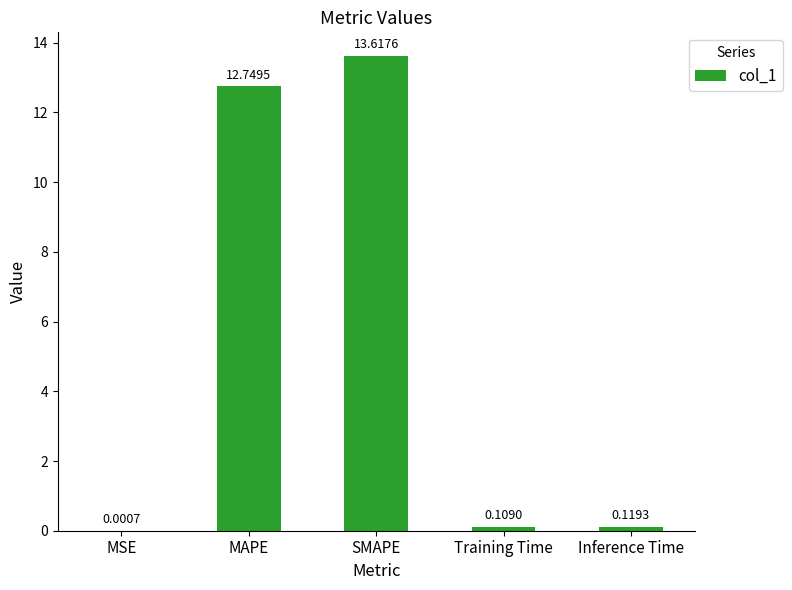

What is the sum of all values?

26.6